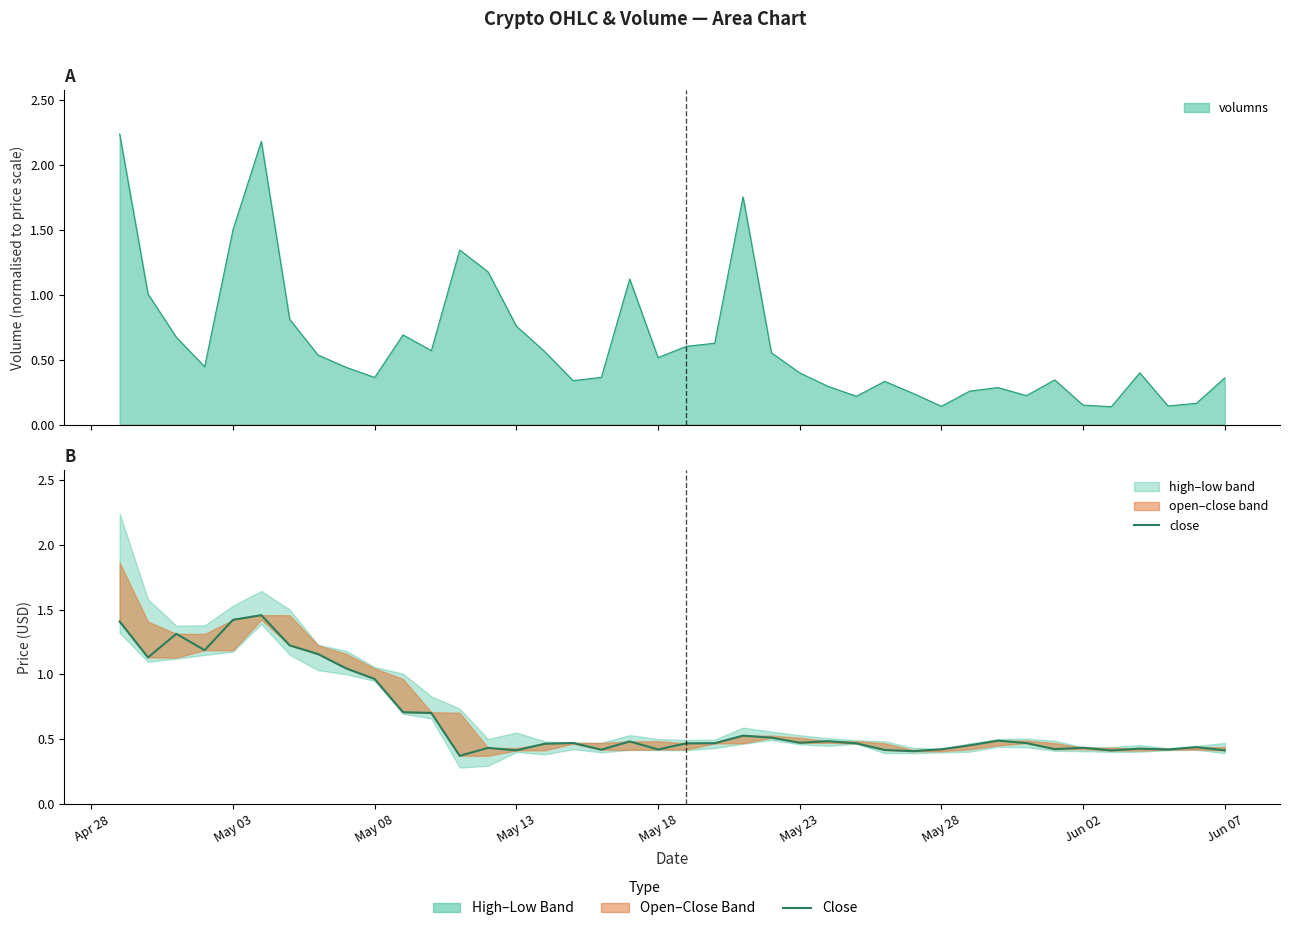

How many points are higher than both their immediate neighbors (excluding endpoints)?

11